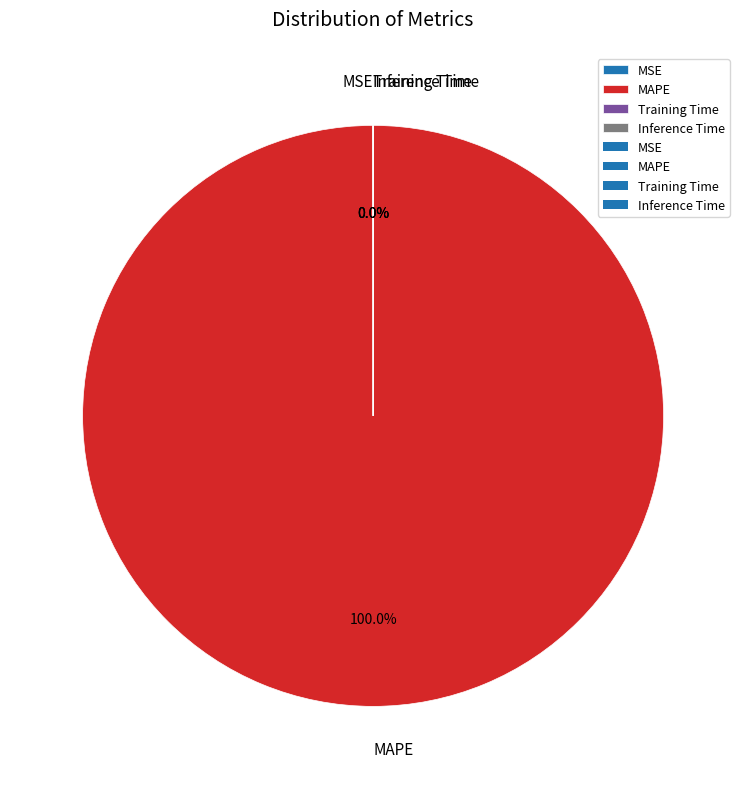

What is the majority slice?

MAPE